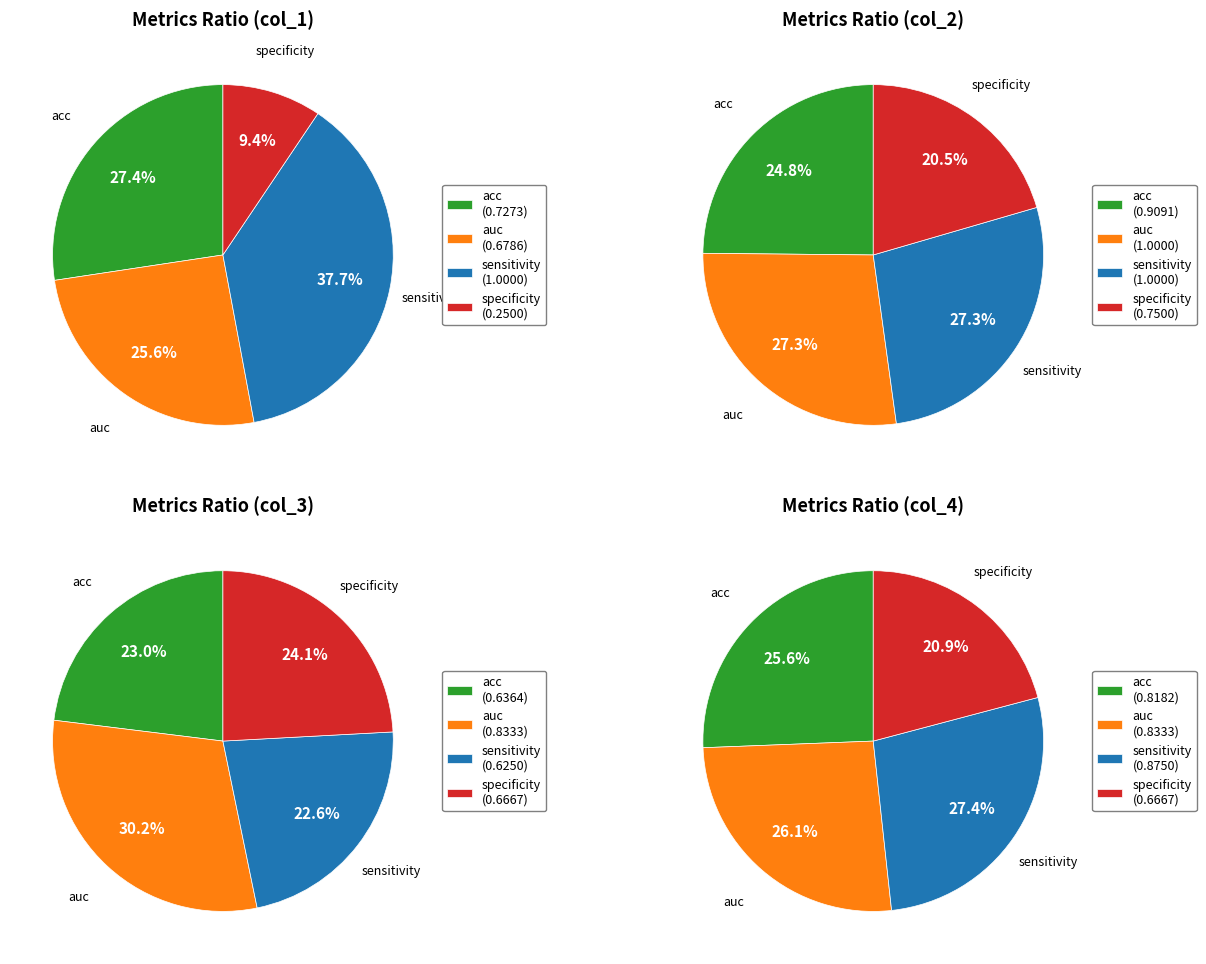

To the nearest percent, what portion does acc represent?

27%